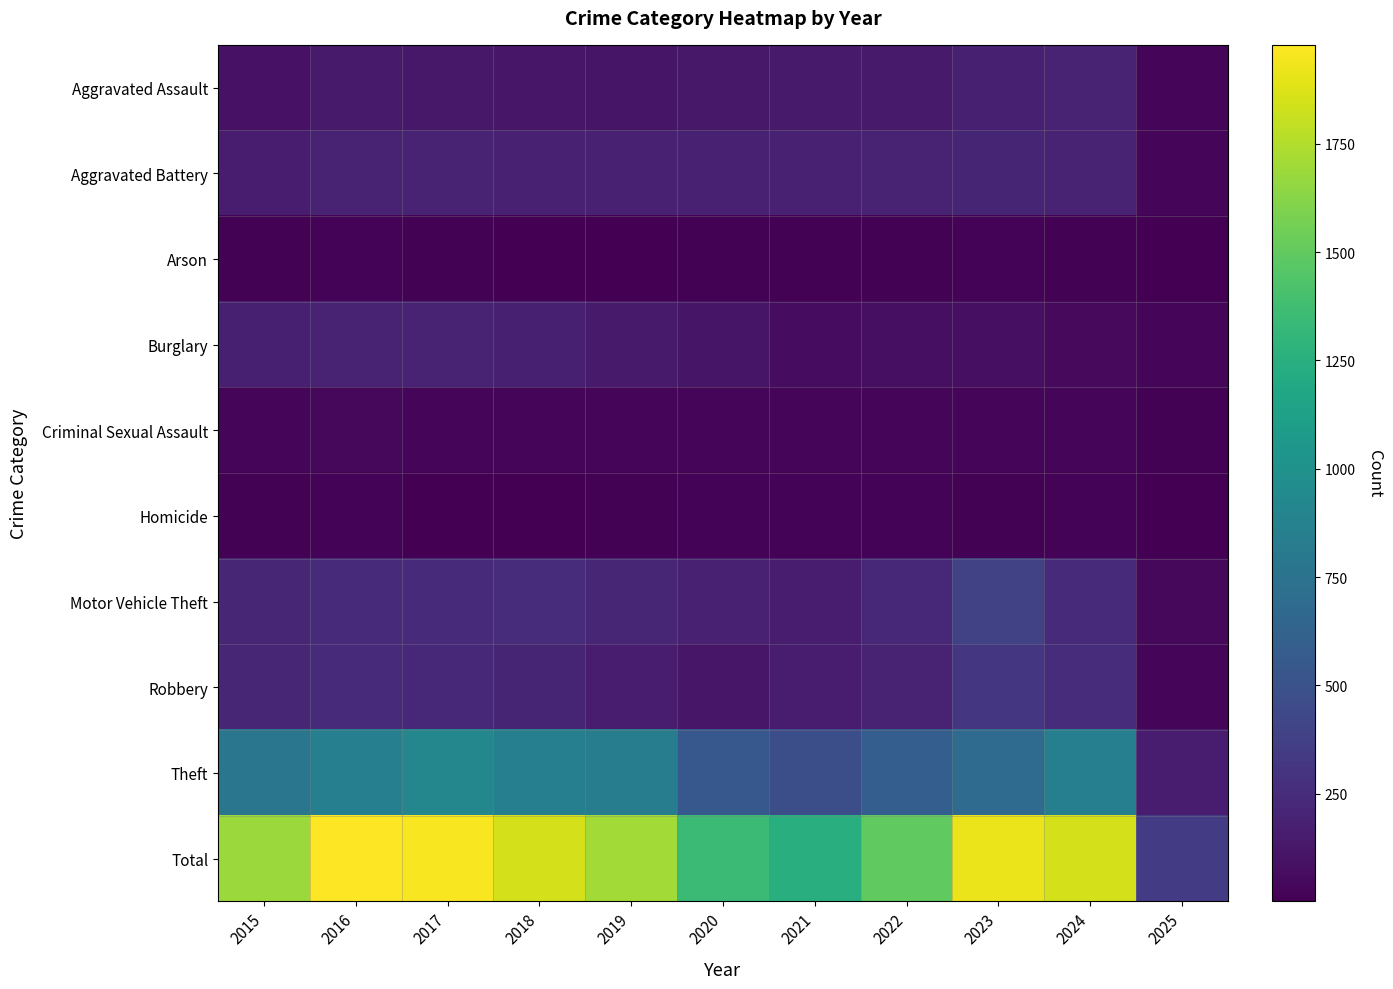

Reading left to right, extract all data points from this chart.

Aggravated Assault: 2015=95	2016=146	2017=131	2018=119	2019=113	2020=131	2021=142	2022=146	2023=177	2024=191	2025=36
Aggravated Battery: 2015=154	2016=196	2017=191	2018=183	2019=182	2020=180	2021=182	2022=190	2023=209	2024=195	2025=32
Arson: 2015=15	2016=25	2017=12	2018=8	2019=6	2020=12	2021=17	2022=11	2023=21	2024=14	2025=2
Burglary: 2015=178	2016=201	2017=189	2018=176	2019=143	2020=115	2021=71	2022=82	2023=82	2024=51	2025=29
Criminal Sexual Assault: 2015=31	2016=42	2017=39	2018=38	2019=37	2020=28	2021=31	2022=40	2023=27	2024=40	2025=10
Homicide: 2015=13	2016=18	2017=8	2018=8	2019=14	2020=22	2021=20	2022=21	2023=12	2024=24	2025=2
Motor Vehicle Theft: 2015=211	2016=245	2017=247	2018=256	2019=216	2020=184	2021=156	2022=219	2023=384	2024=234	2025=48
Robbery: 2015=212	2016=247	2017=224	2018=204	2019=150	2020=124	2021=153	2022=198	2023=316	2024=251	2025=35
Theft: 2015=774	2016=858	2017=916	2018=856	2019=841	2020=550	2021=474	2022=592	2023=689	2024=853	2025=160
Total: 2015=1683	2016=1978	2017=1957	2018=1848	2019=1702	2020=1346	2021=1246	2022=1499	2023=1917	2024=1853	2025=354